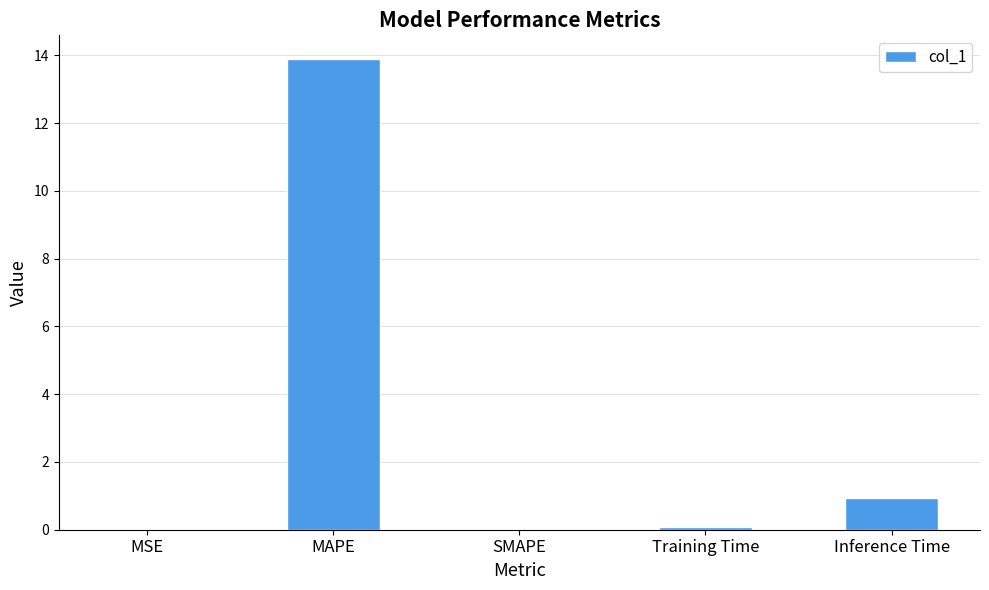

The value at Inference Time is 1.0. True or false?

True